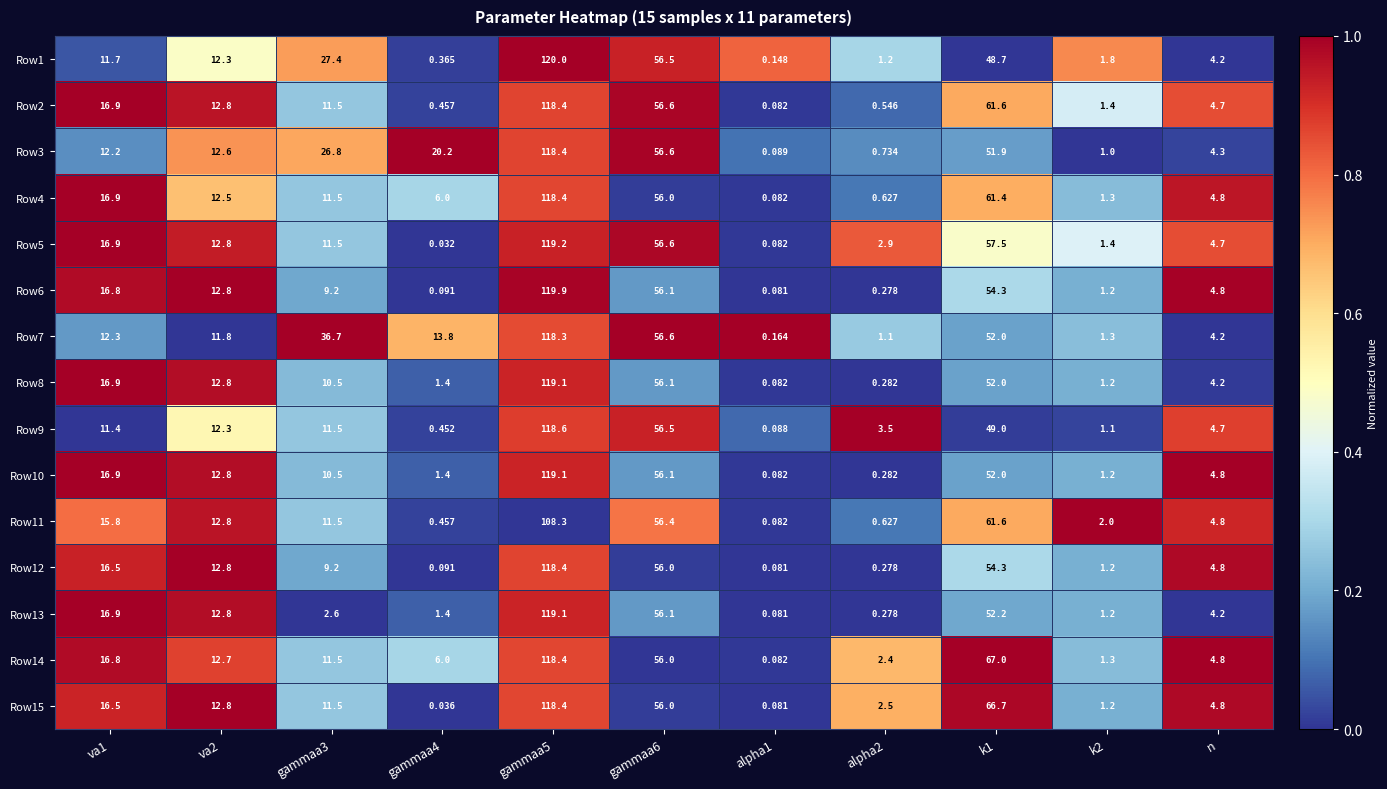

Which series changed the most between alpha2 and k2?

Row9